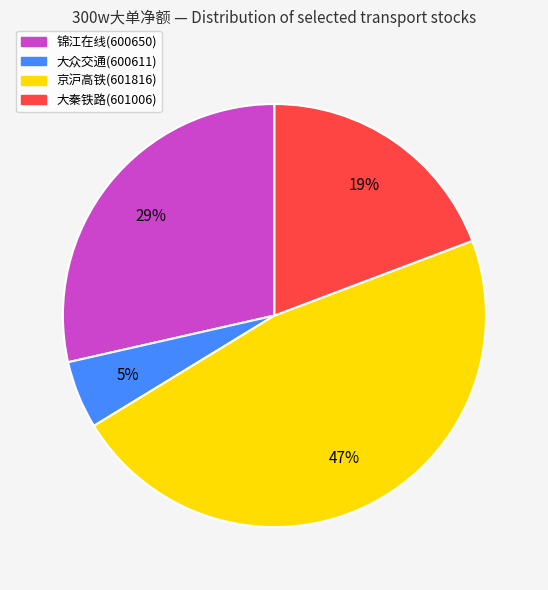

Does any single category account for the majority?

No